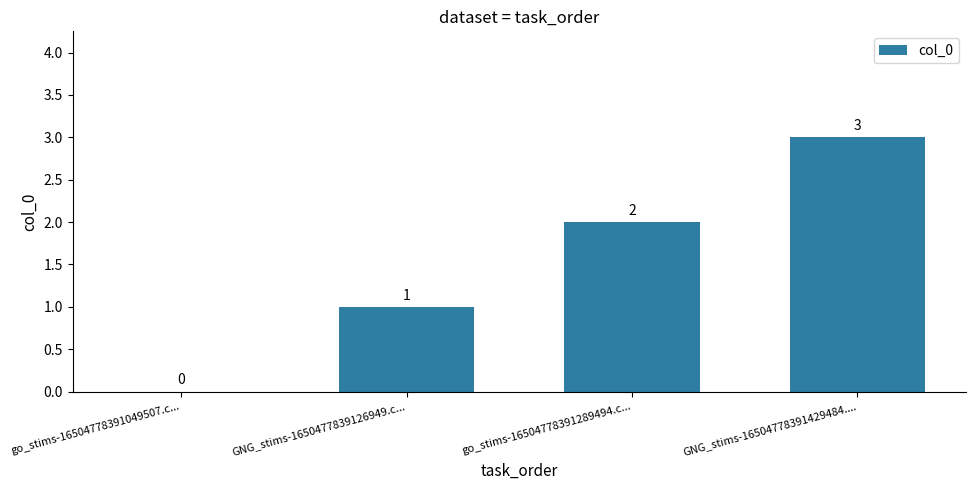

Reading left to right, list all the values displayed in this chart.

0	1	2	3